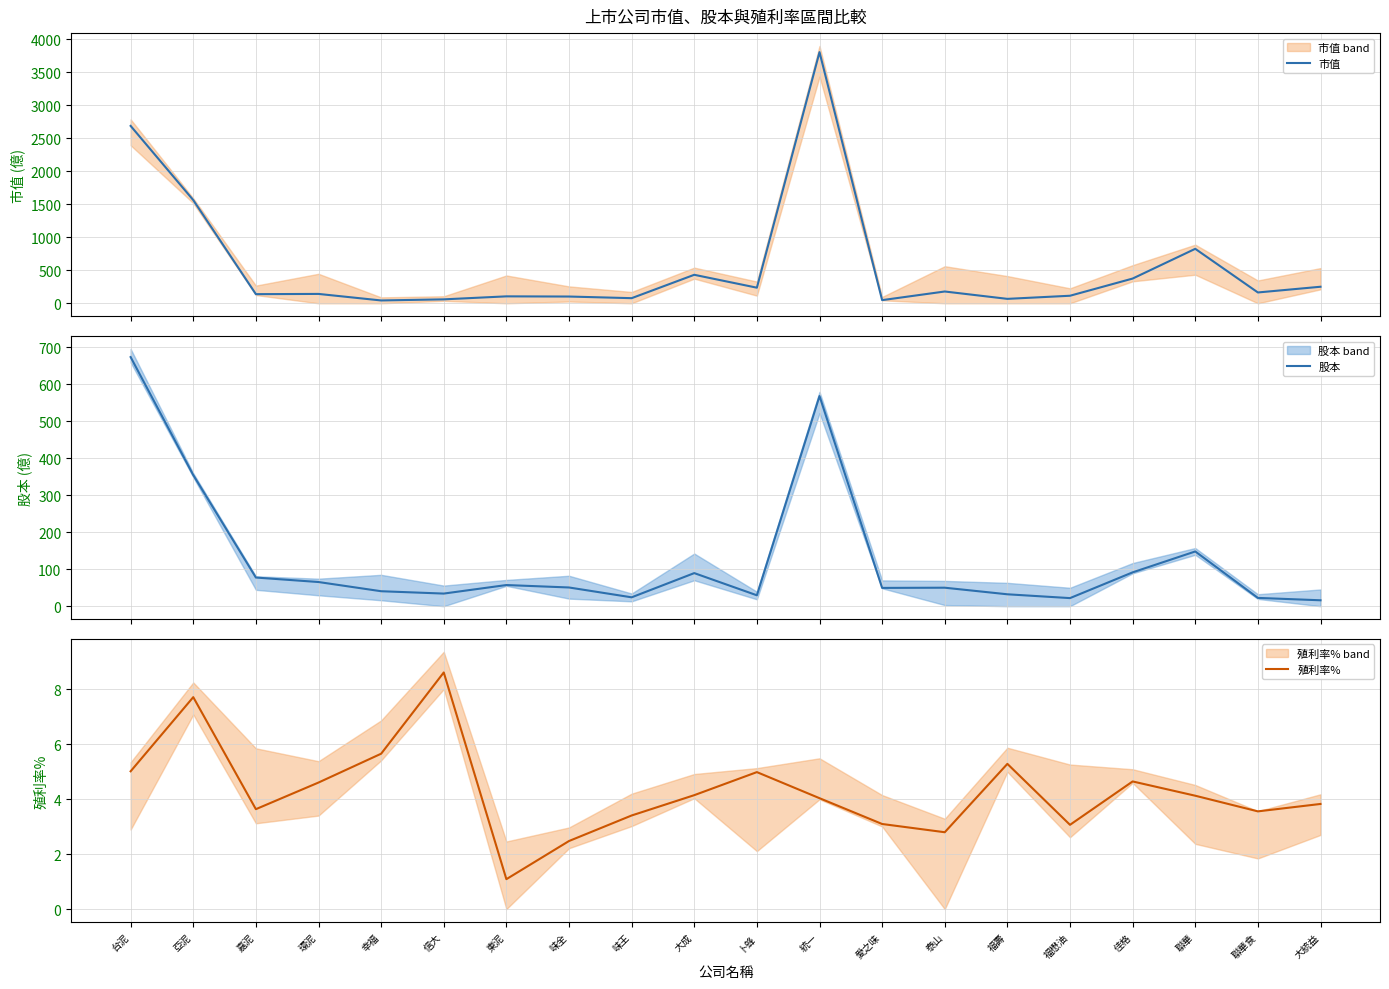

Where is 市值 nearest to the value 1922?

亞泥